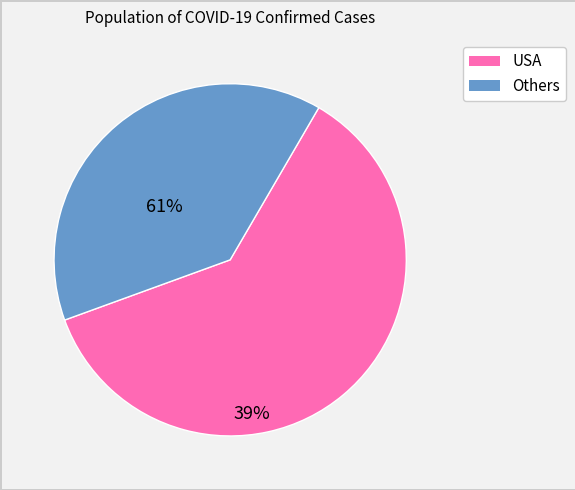

Is there any slice that represents more than half of the pie?

Yes